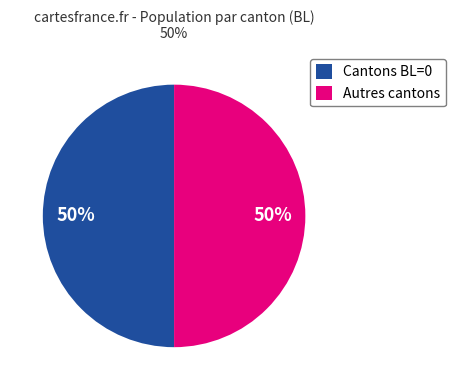

How many slices are in this pie chart?

2